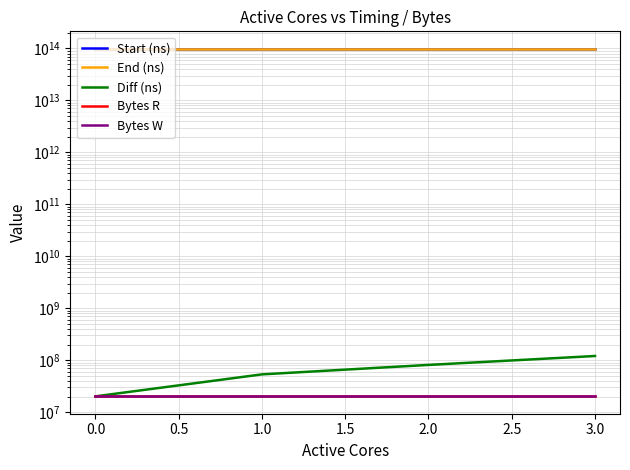

What are all the series names shown in the legend?

Start (ns), End (ns), Diff (ns), Bytes R, Bytes W